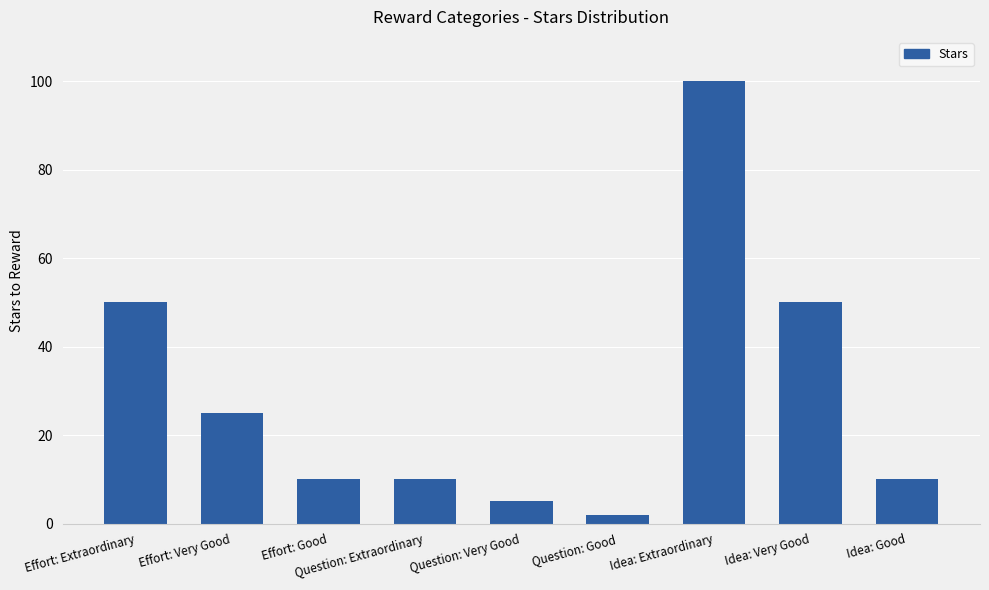

What is the greatest value displayed?

100